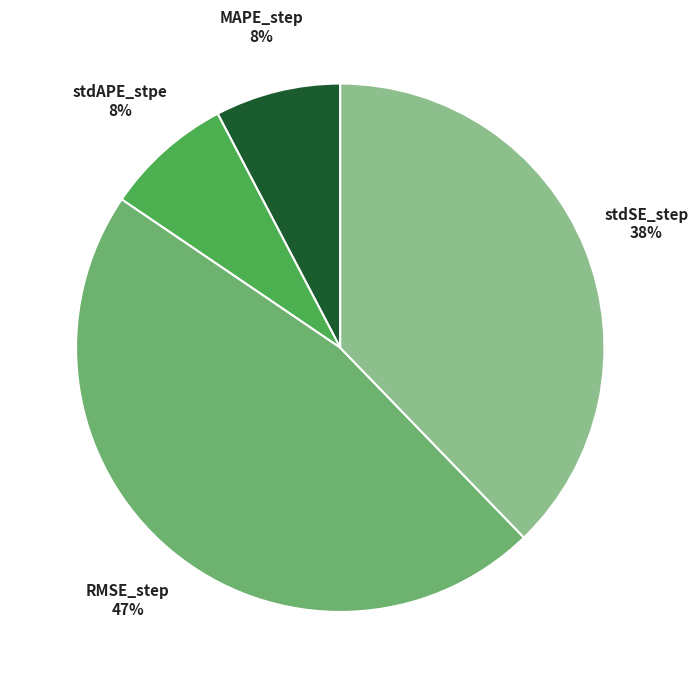

Is there a majority slice in this chart?

No